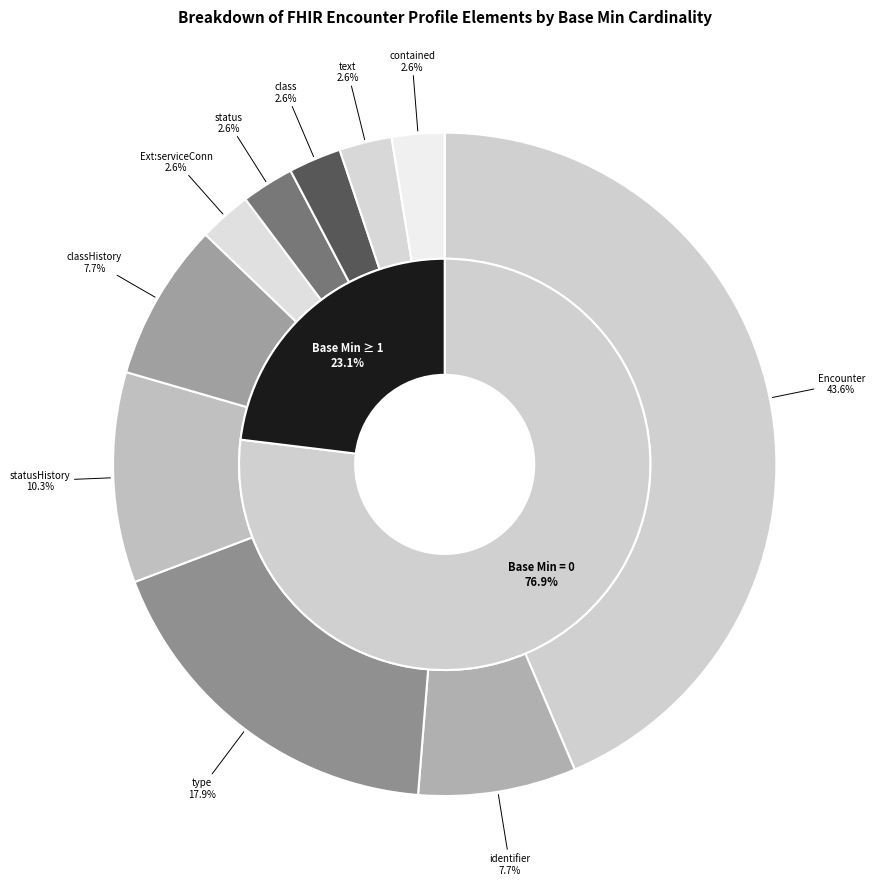

Combined, do Encounter.status and Encounter.classHistory account for over 50%?

No